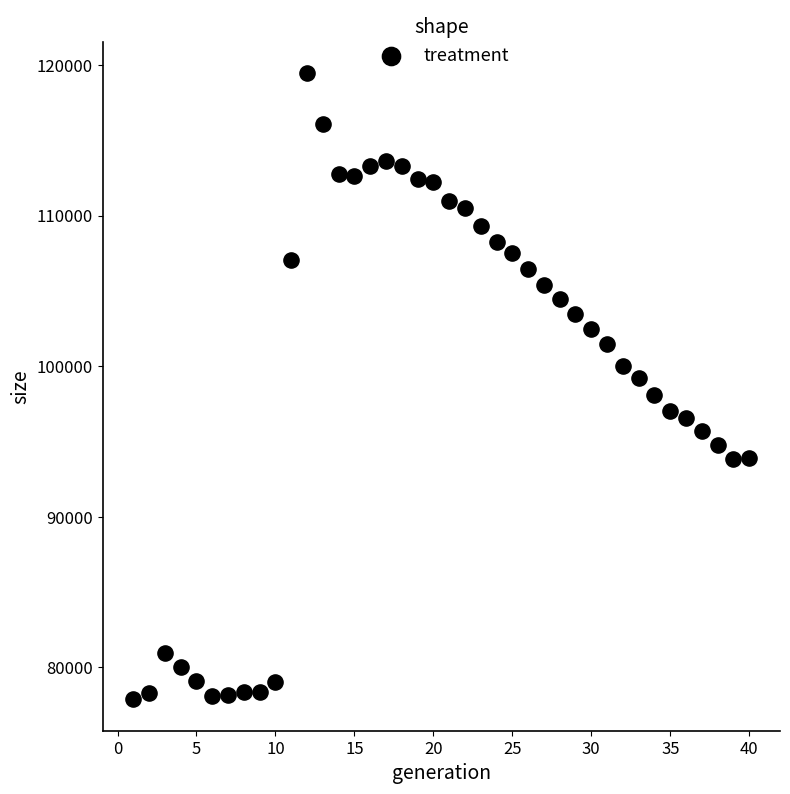

What is the range of Y values (max minus min)?

41598